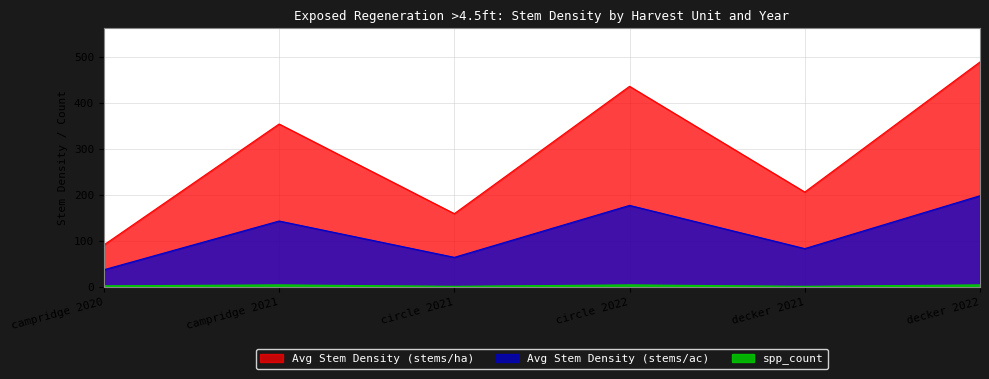

True or false: Avg Stem Density (stems/ha) and spp_count intersect in this chart.

False